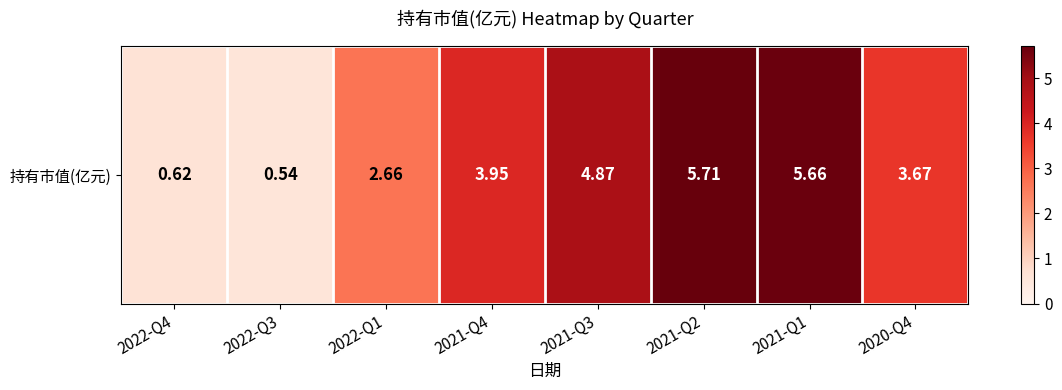

What is the smallest value displayed?

0.5